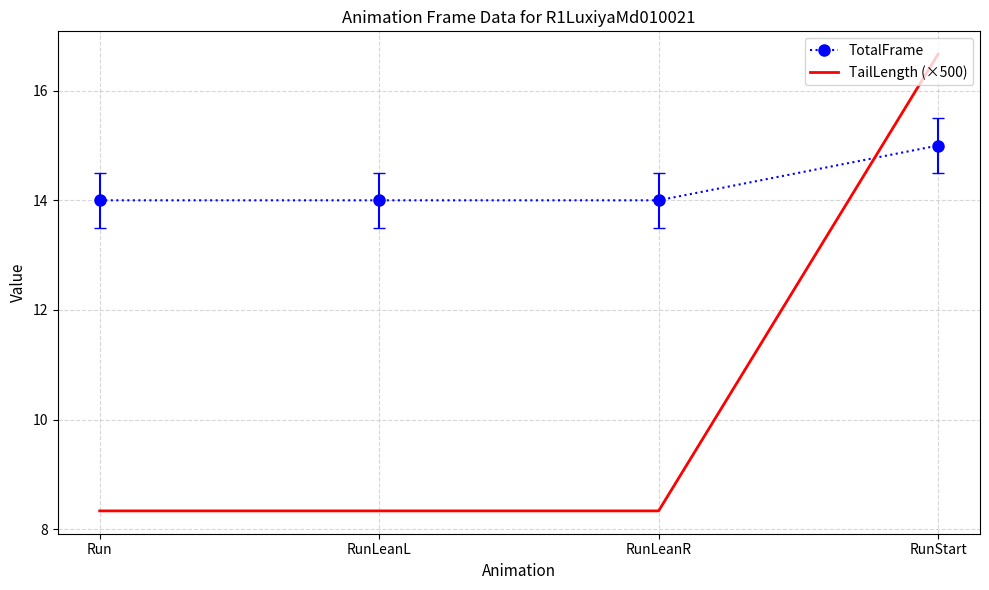

What position from the right is RunLeanR?

2